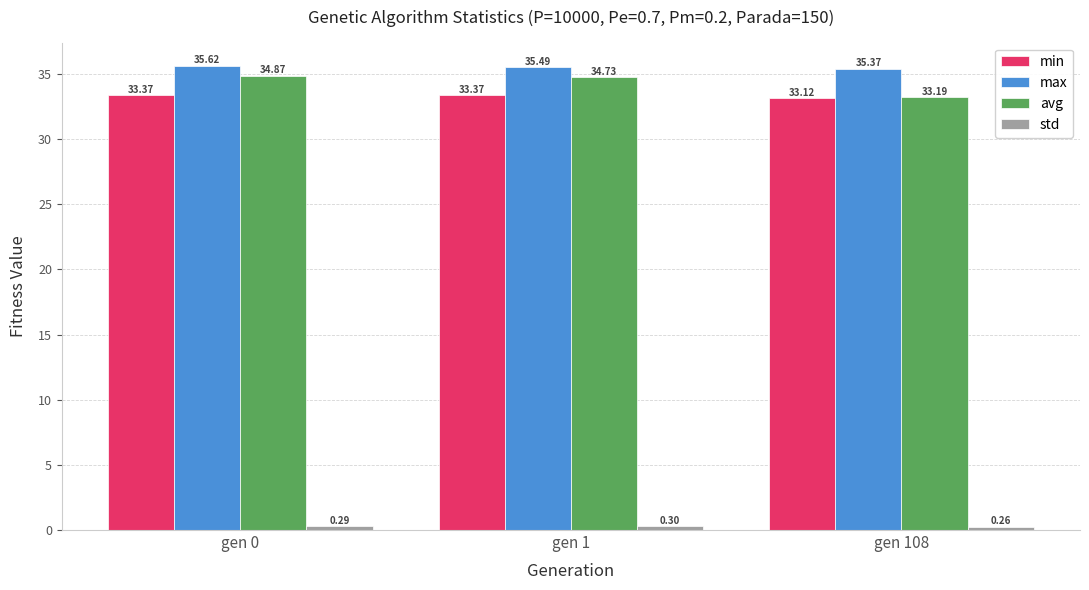

List the labels in order of max value, largest first.

gen 0, gen 1, gen 108